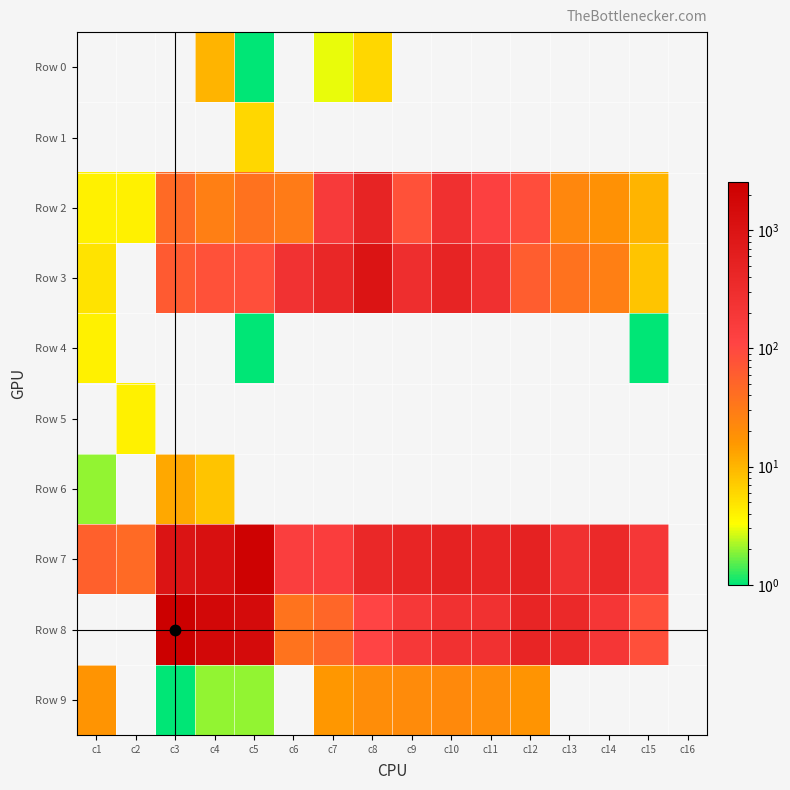

At how many categories does at least one series exceed 586?

4